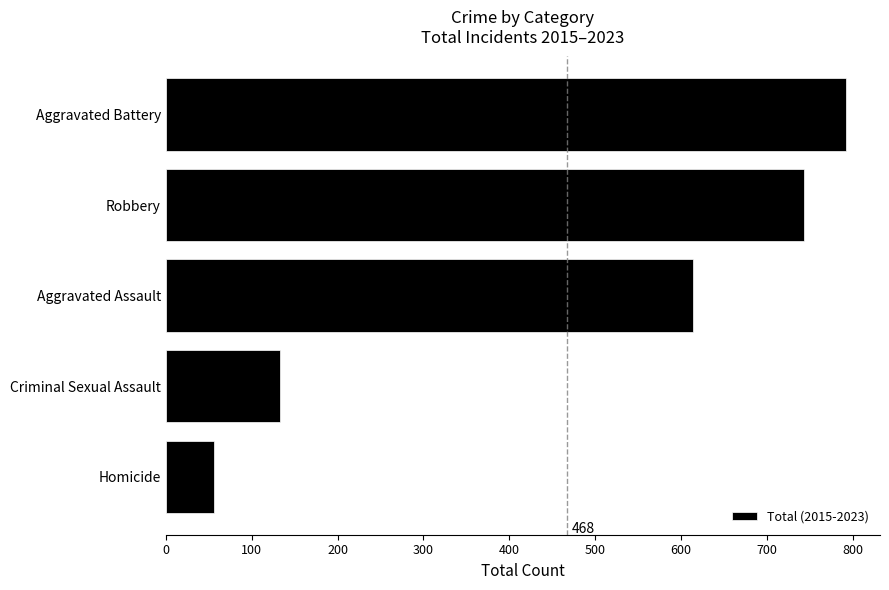

Is it true that the value at Robbery is 273?

False